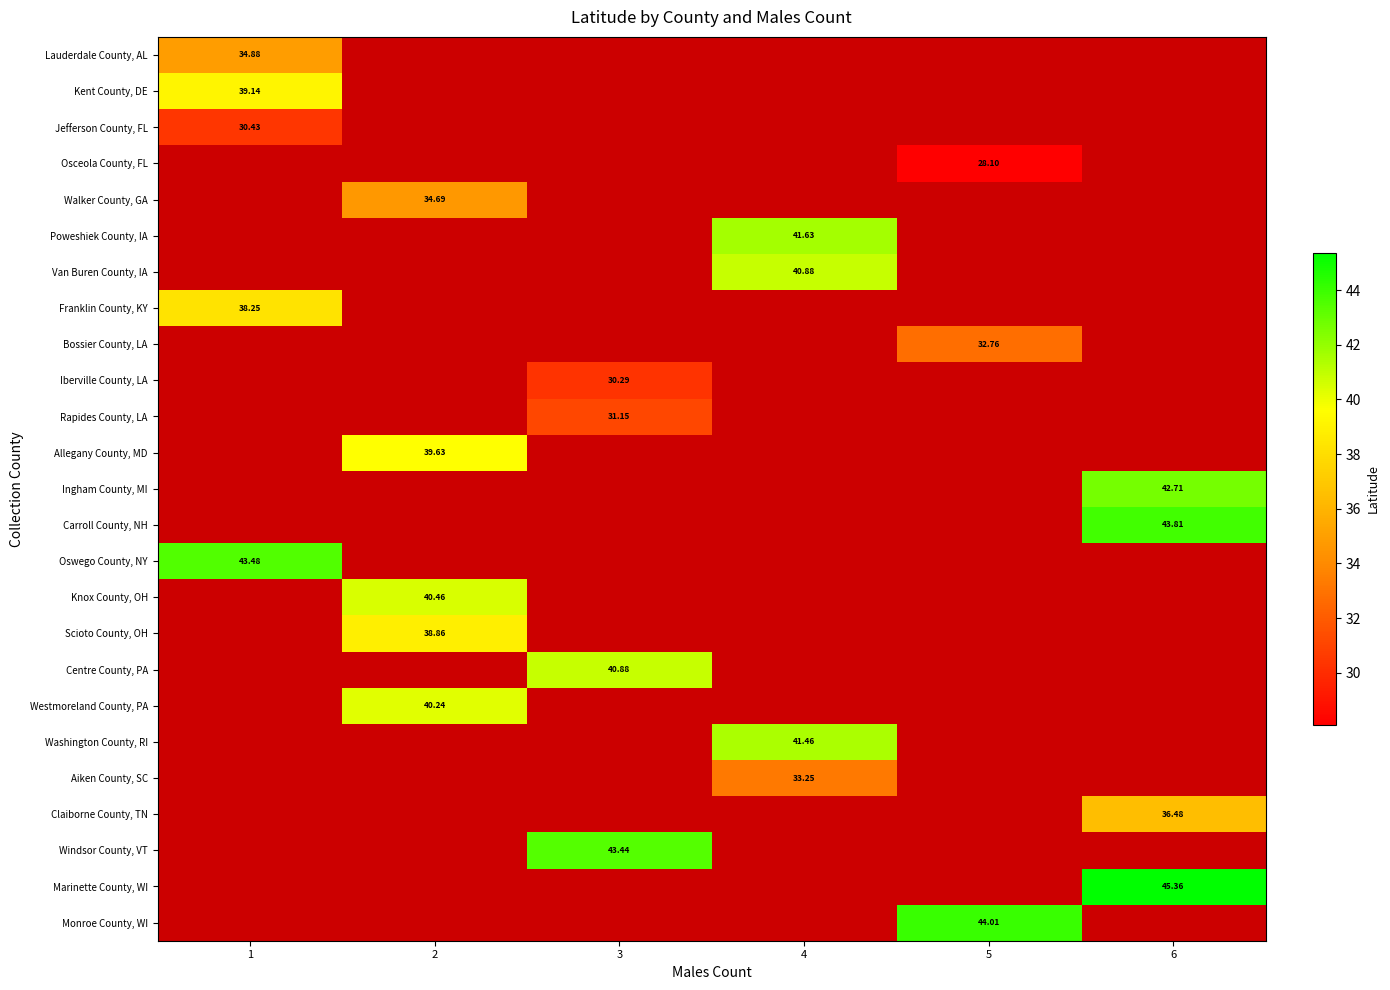

Where does the Washington County, RI series first go above 41?

4